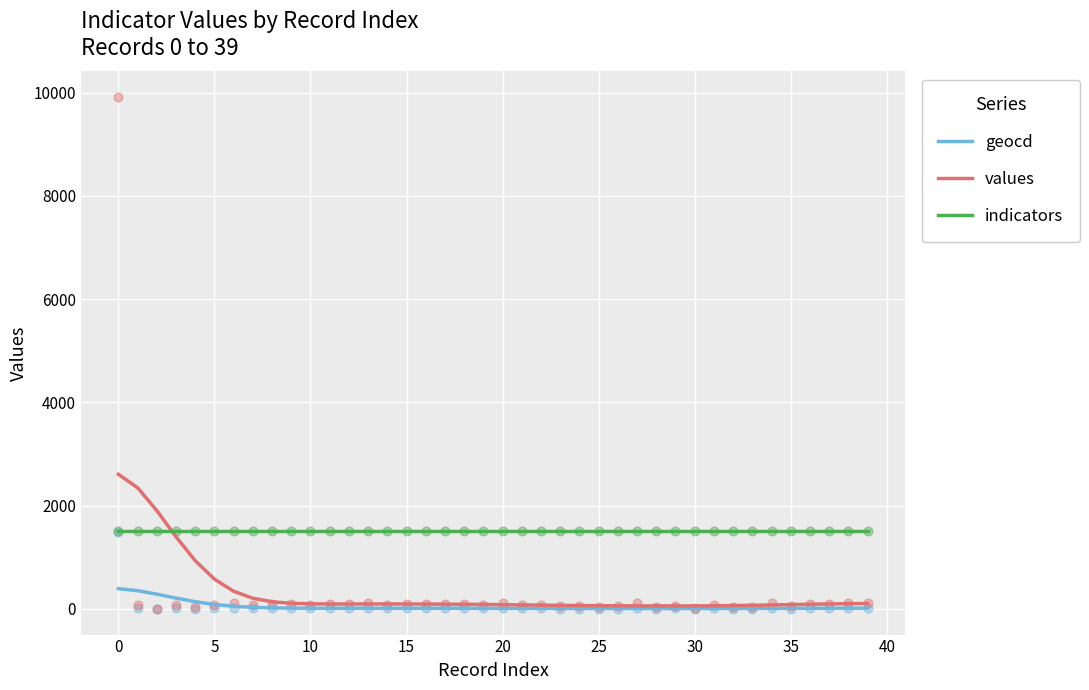

Which series has the widest spread of Y values?

values